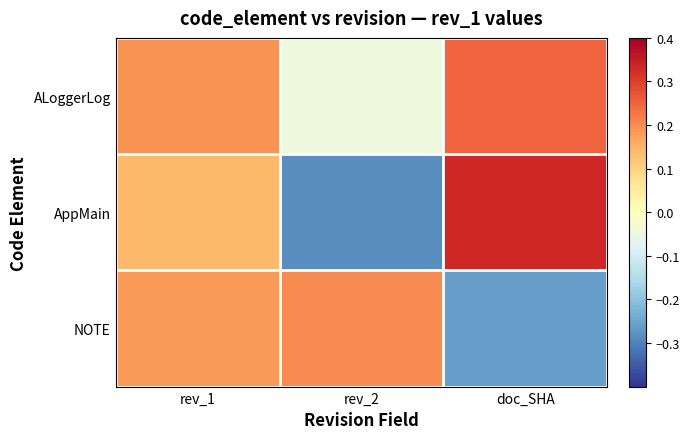

Reading left to right, transcribe all the data shown in this chart.

ALoggerLog: rev_1=0.2	rev_2=-0.0	doc_SHA=0.3
AppMain: rev_1=0.1	rev_2=-0.3	doc_SHA=0.3
NOTE: rev_1=0.2	rev_2=0.2	doc_SHA=-0.3